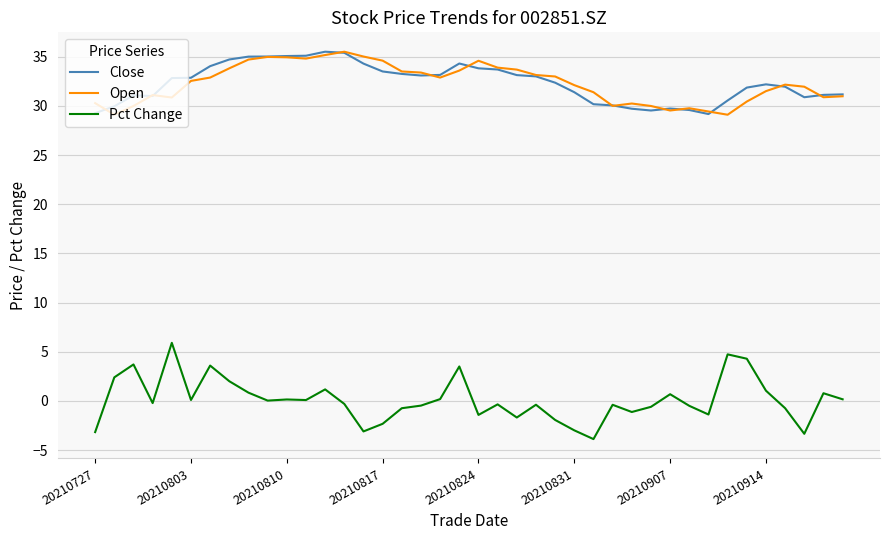

True or false: Close and Pct Change cross at least once.

False